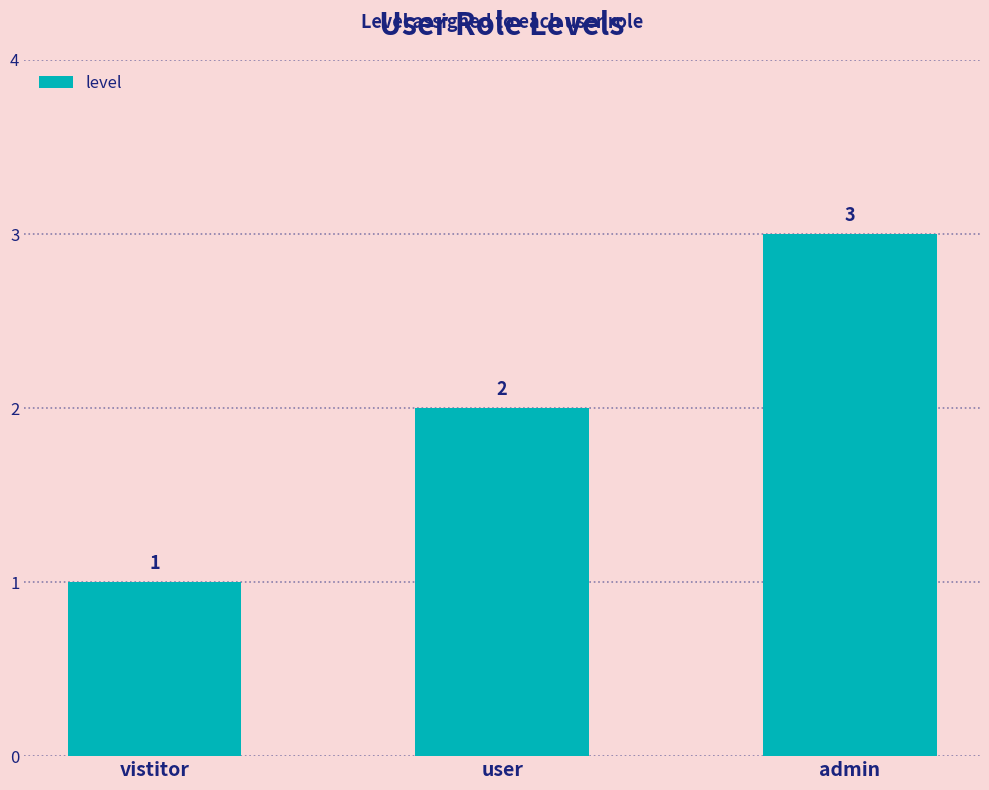

What is the value of the 1st bar from the left?

1